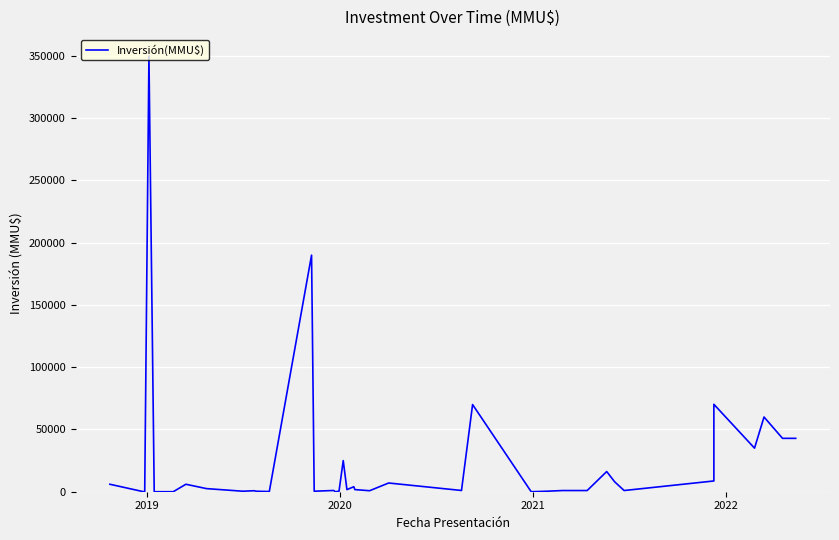

What is the value of the 16th point from the left?

1000